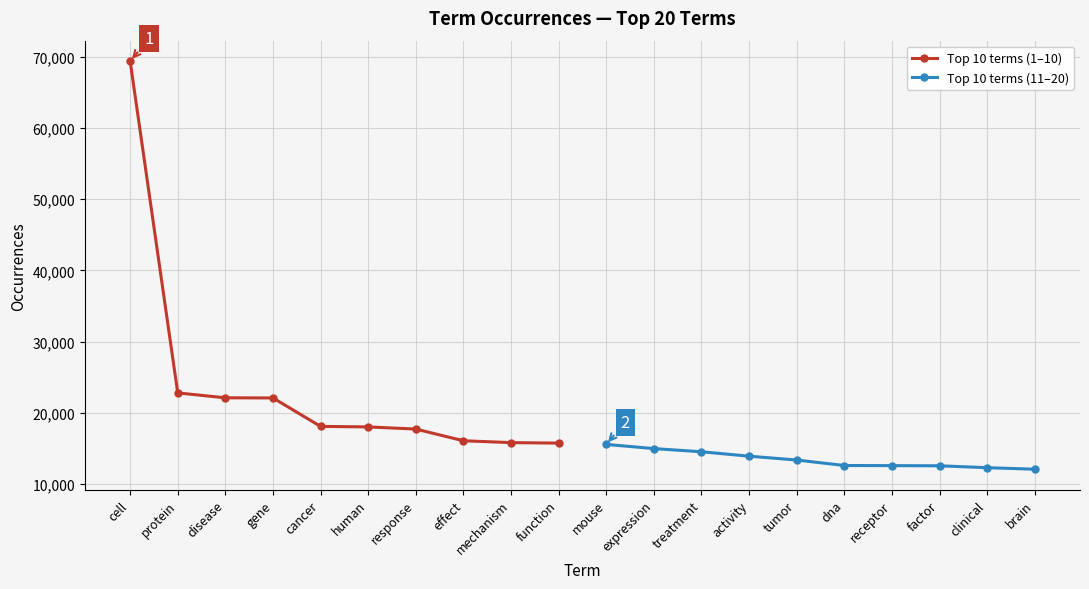

Reading right to left, list all the values displayed in this chart.

Top 10 terms (1–10): 15760	15830	16091	17732	18034	18106	22099	22118	22807	69372
Top 10 terms (11–20): 12098	12312	12577	12602	12619	13389	13927	14546	14993	15578